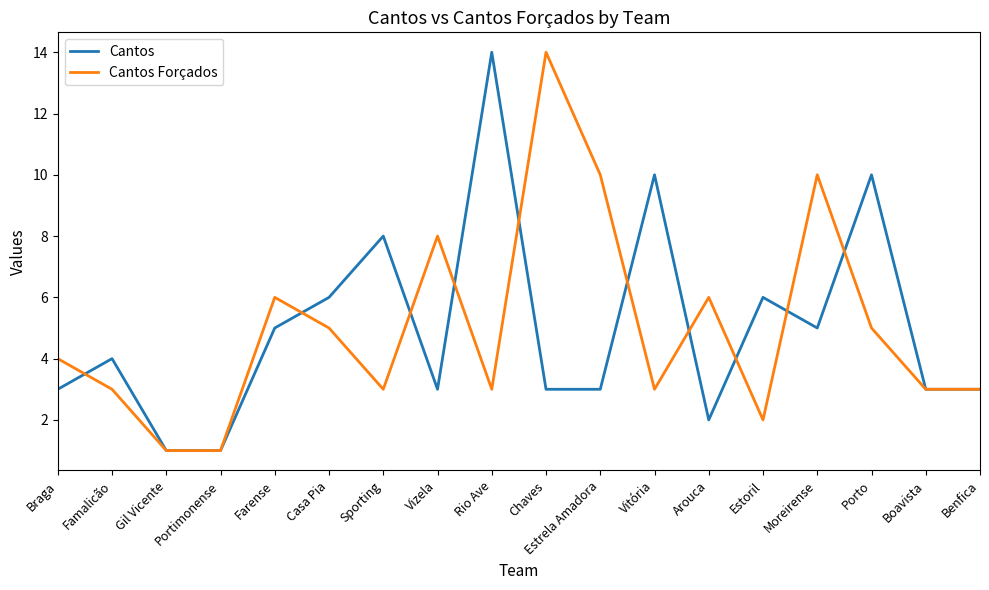

What is the difference between the maximum and minimum values in the Cantos Forçados series?

13